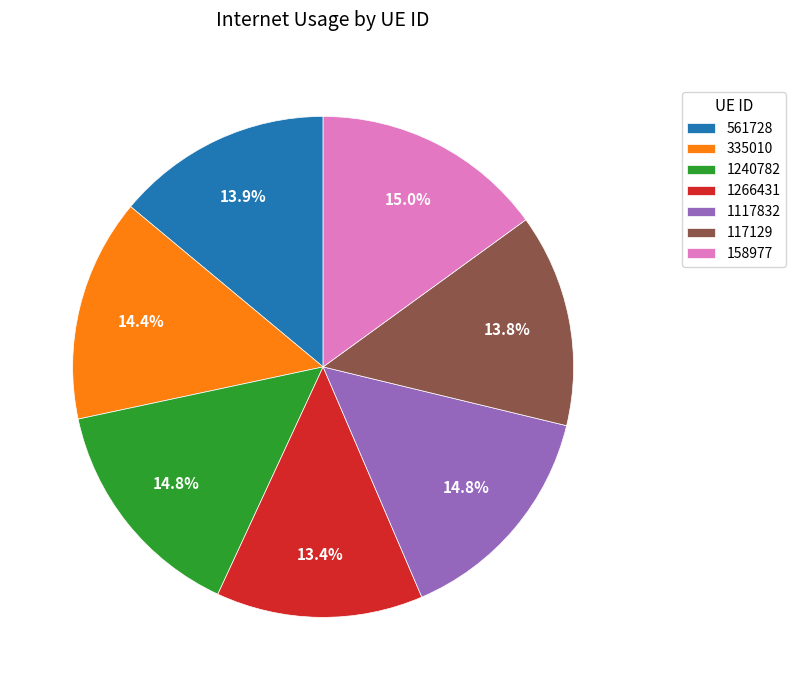

To the nearest percent, what portion does 1266431 represent?

13%